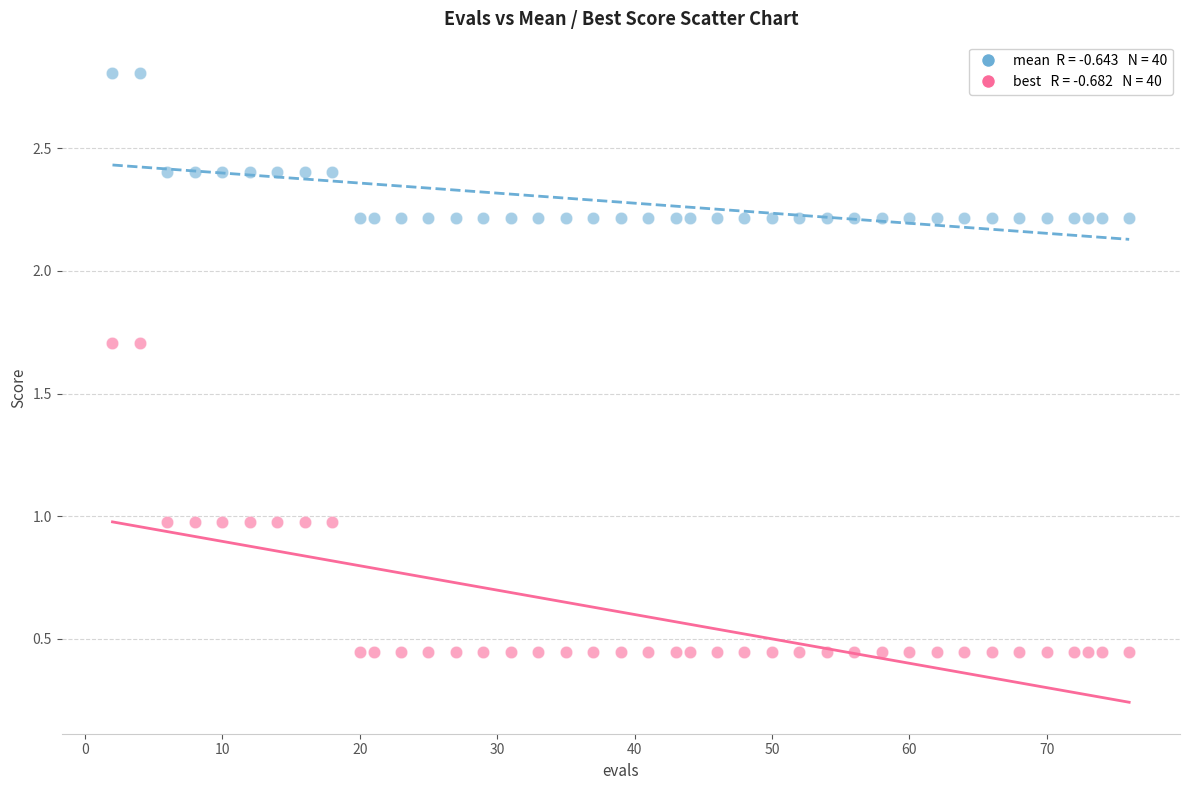

Across all data points, what is the range of X values (max minus min)?

74.0